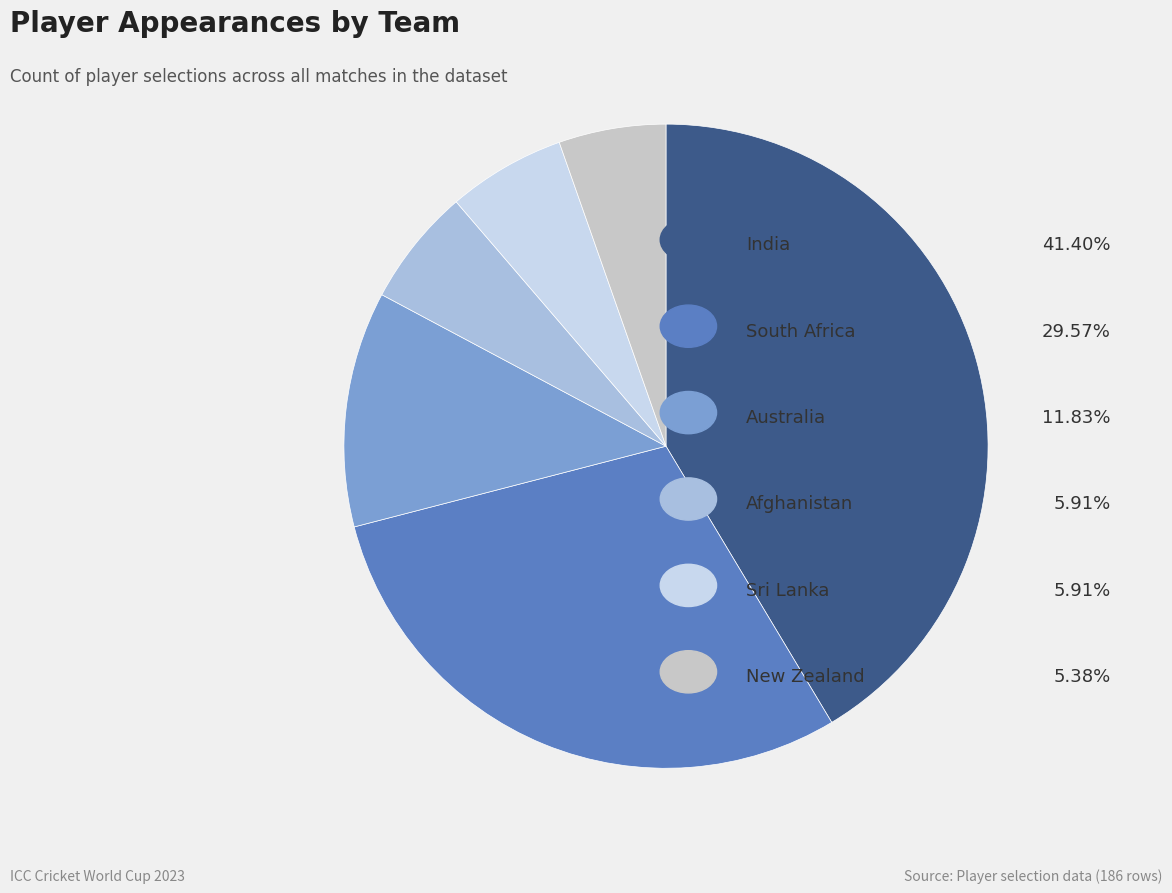

Is there a majority slice in this chart?

No